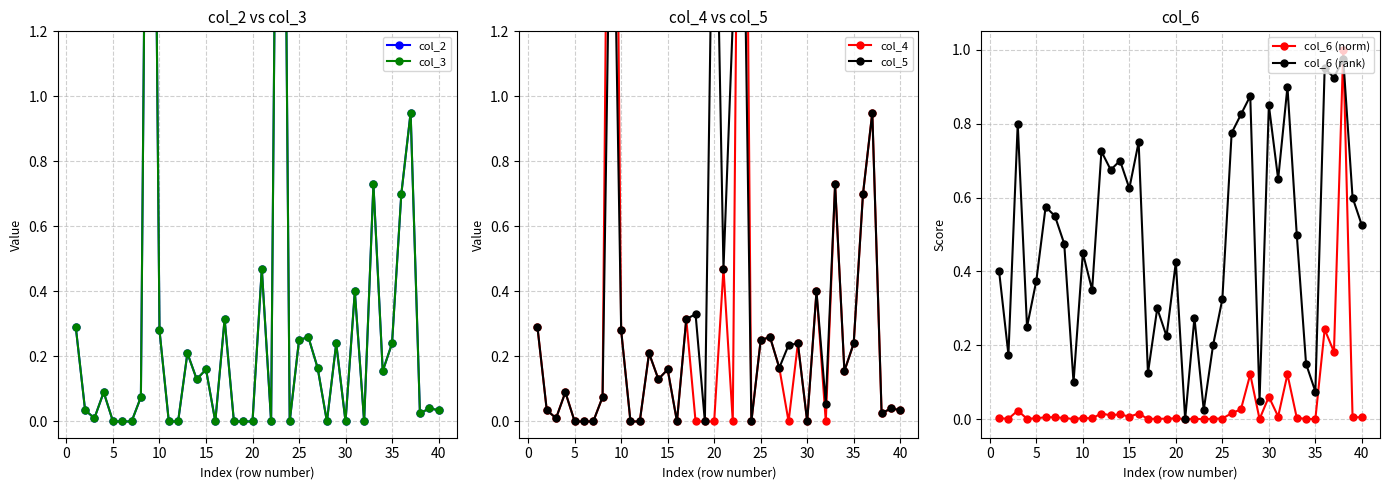

How many values in the col_5 series exceed 0?

31